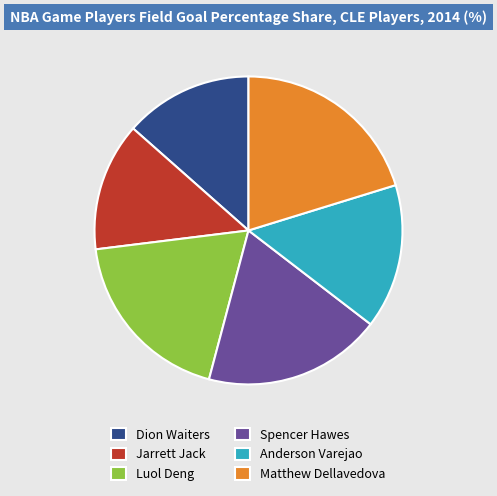

Which category has the biggest portion of the pie?

Matthew Dellavedova